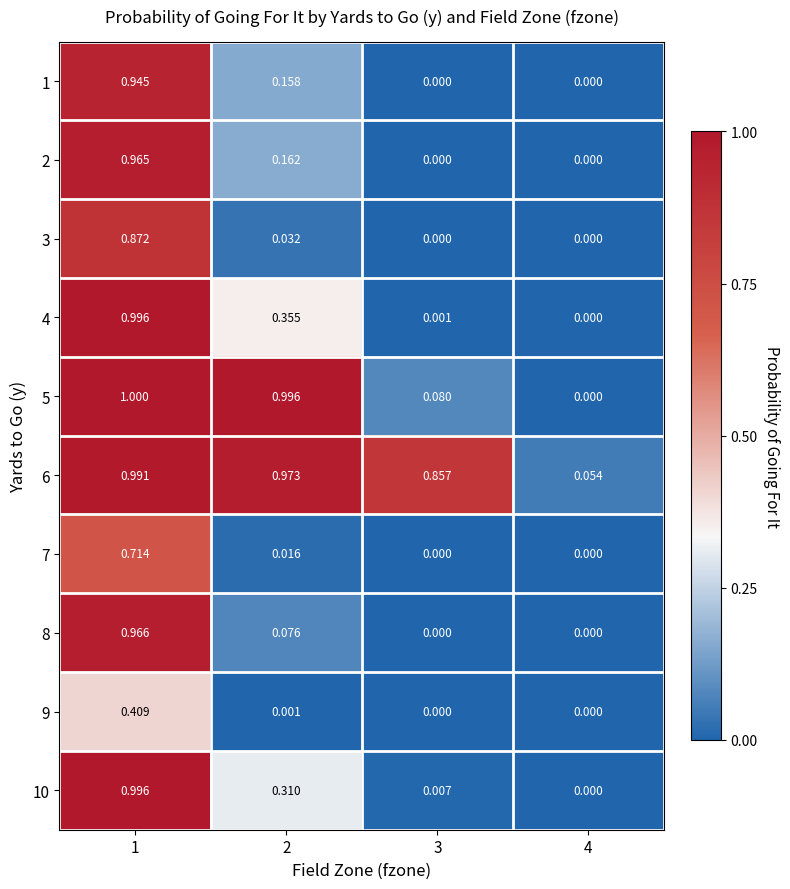

Is the value of 8 at 2 greater than the value of 1 at 1?

No